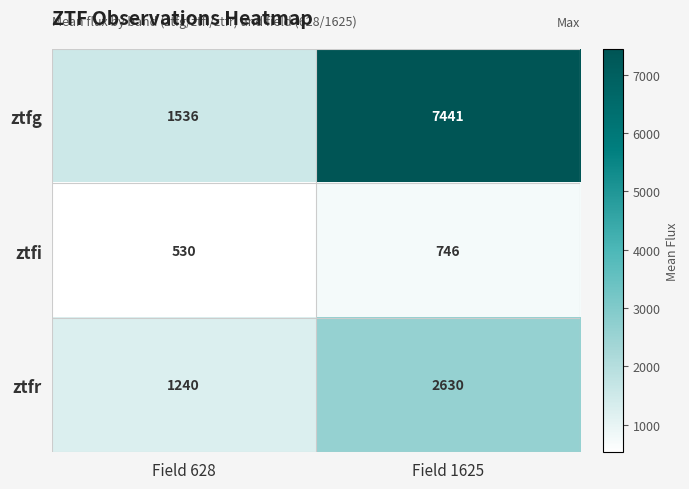

Which series has the largest range (max minus min)?

ztfg